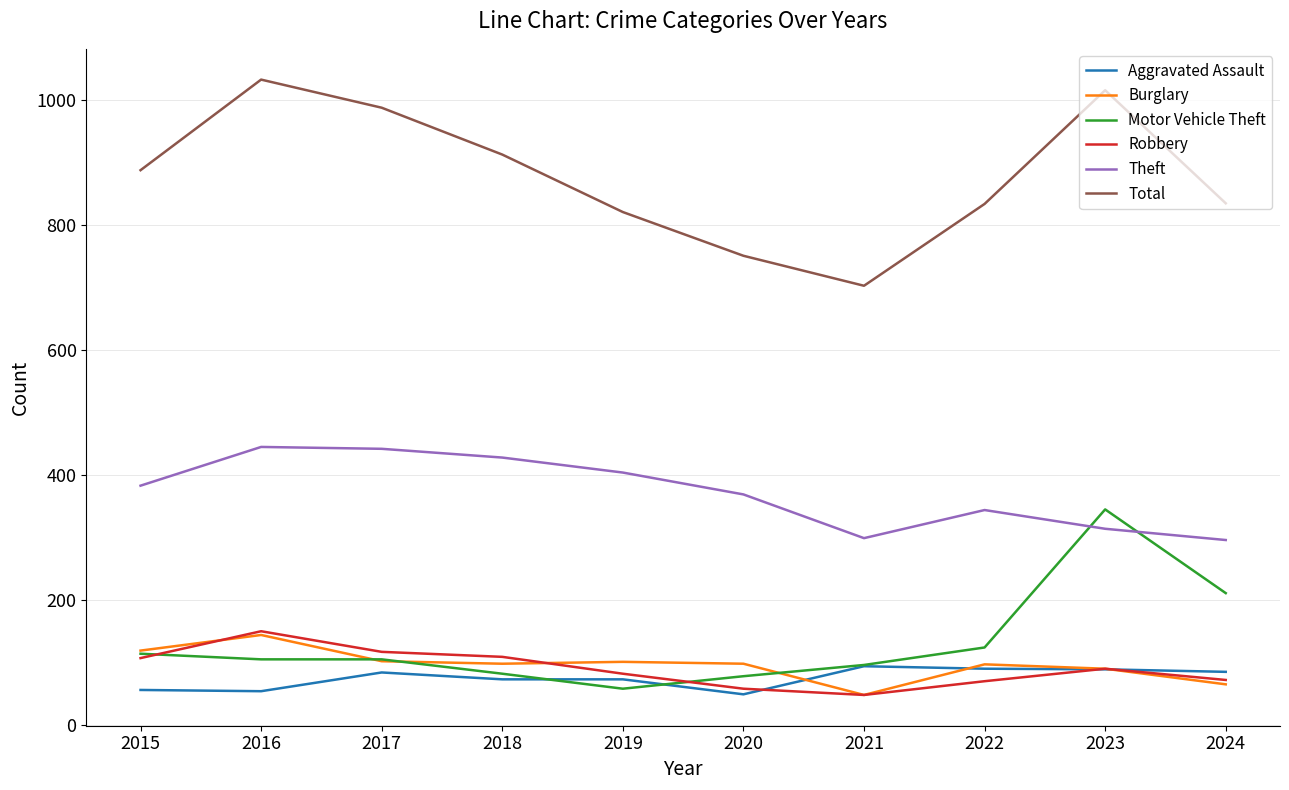

What is the approximate value of Theft at 2016?

445